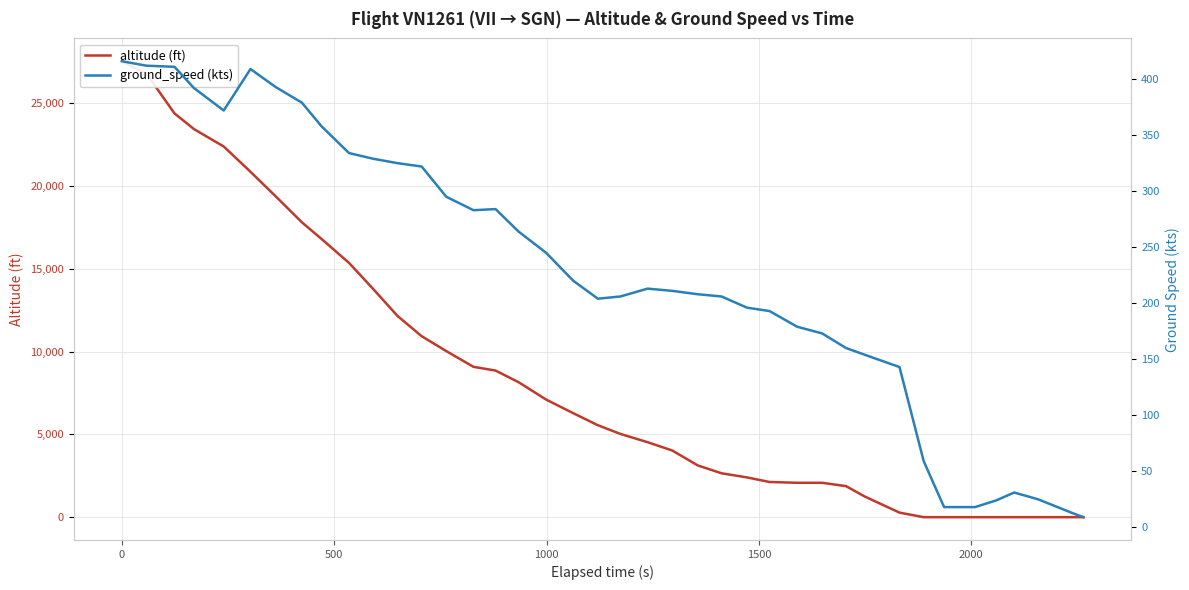

True or false: ground_speed (kts) has a value of 81 at 32.

False